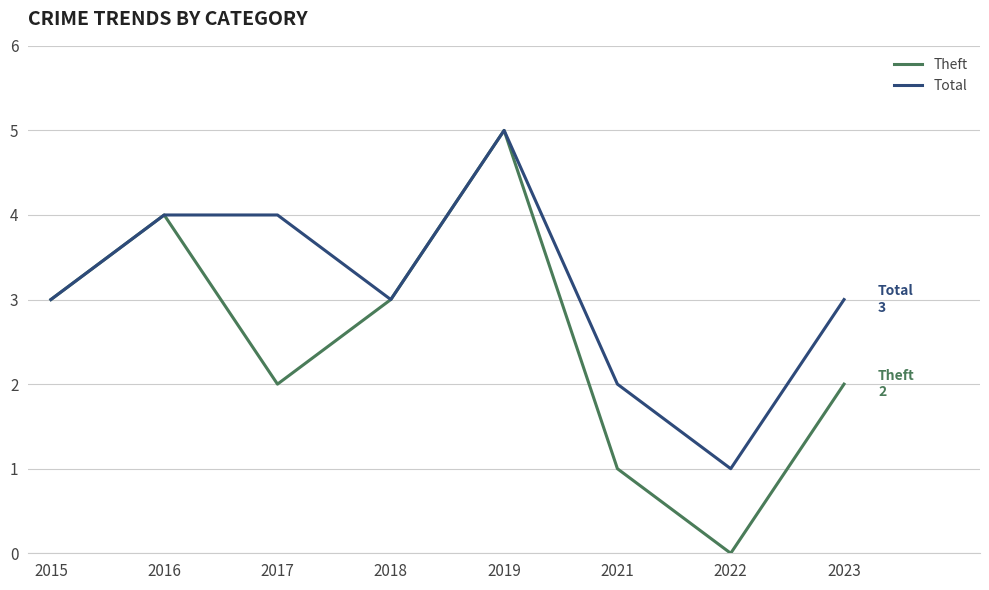

Where is the first local minimum for Theft?

2017